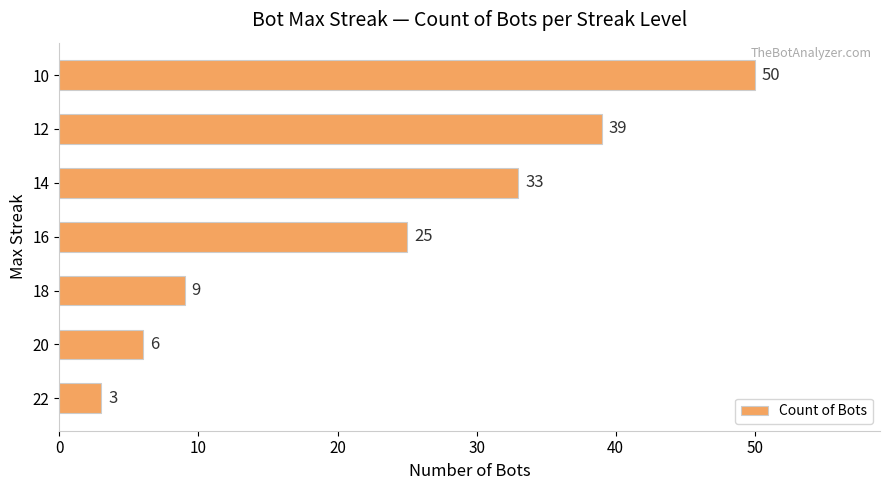

Reading bottom to top, extract all data points from this chart.

3	6	9	25	33	39	50